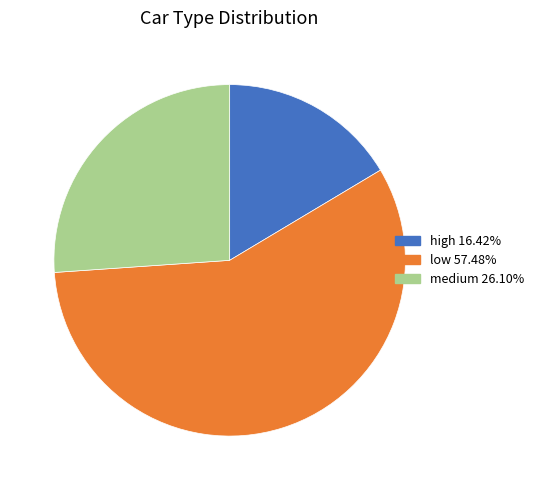

Which slice is the smallest?

high